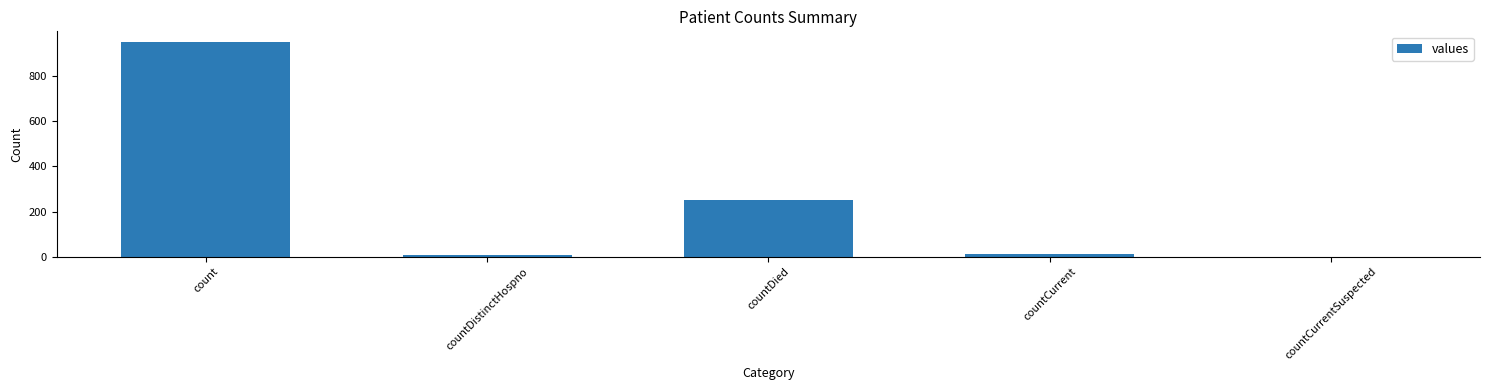

True or false: the data shows 433 at countDied.

False